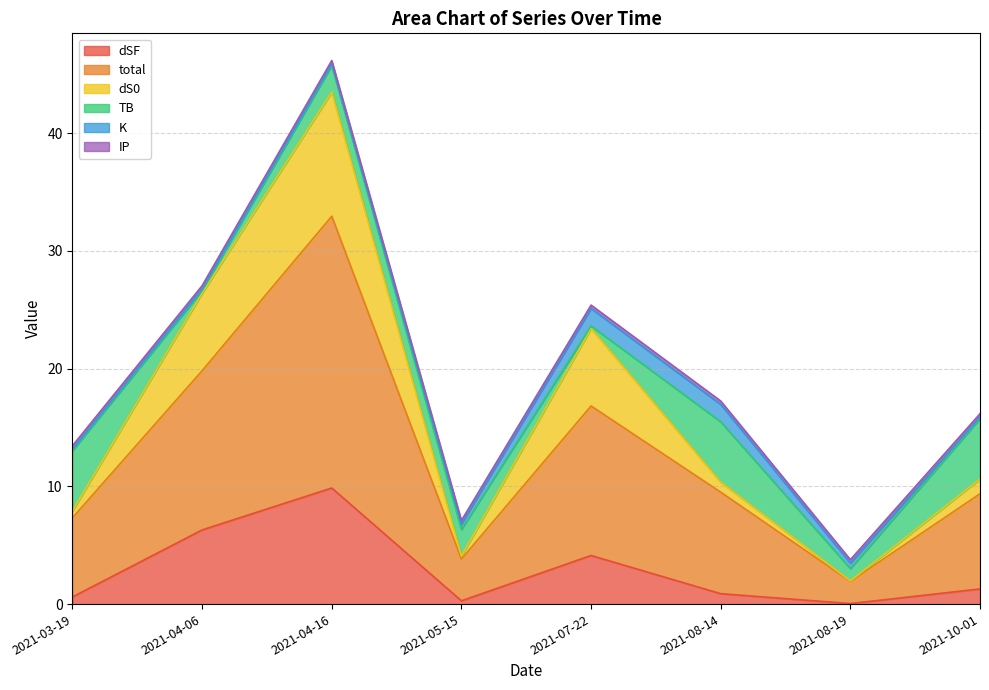

What is the label of the 7th point from the left?

2021-08-19